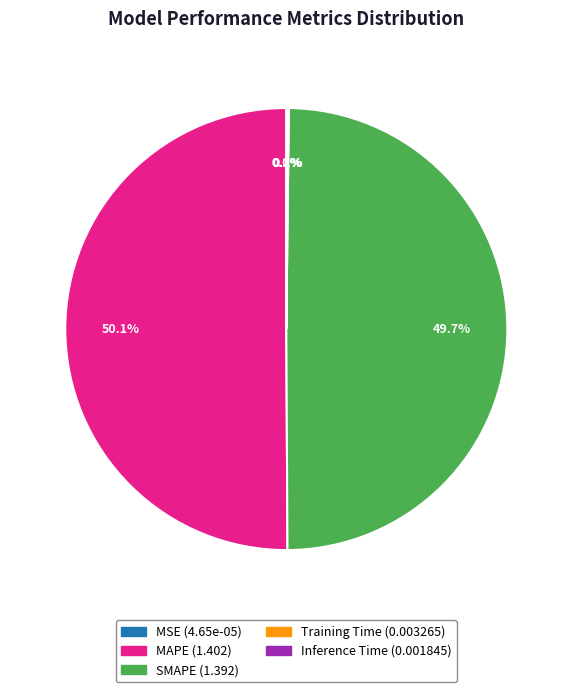

What percentage is NOT represented by SMAPE?

50.3%